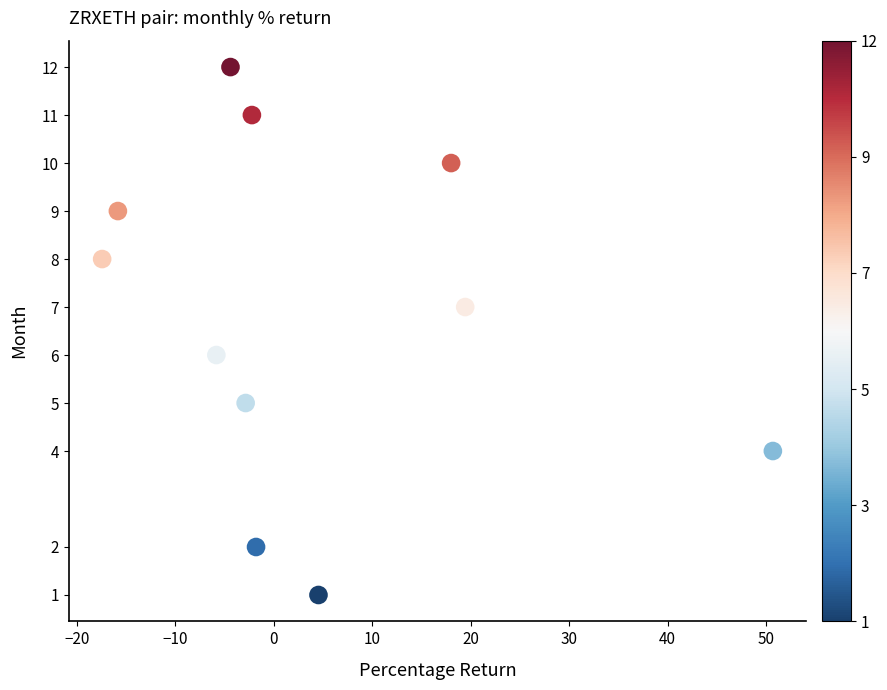

What is the average Y value?

7